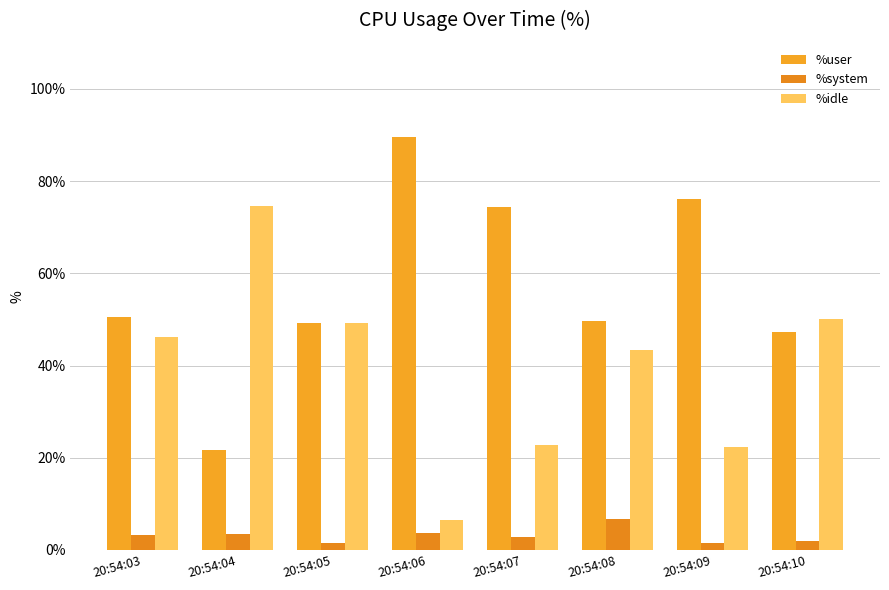

Which series changed the most between 20:54:06 and 20:54:07?

%idle